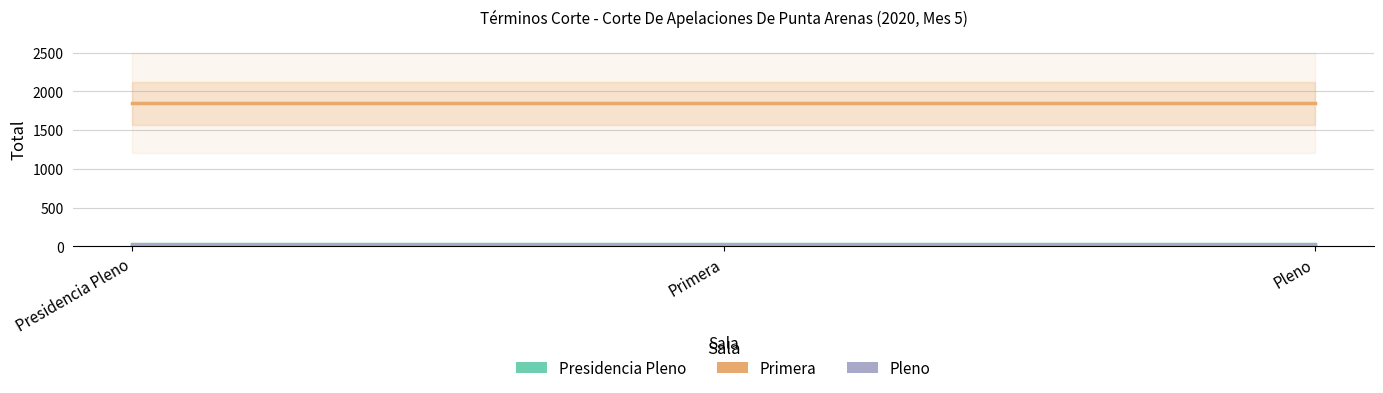

True or false: Pleno has a value of 19 at Pleno.

False